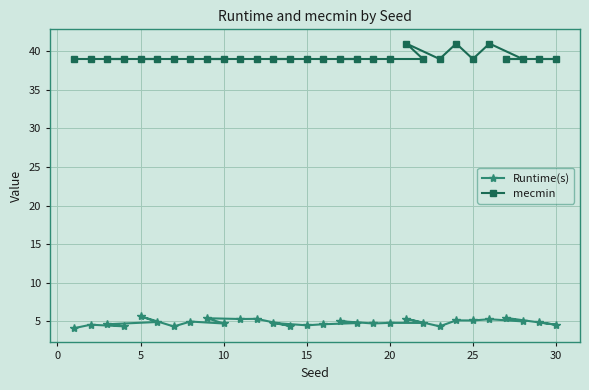

What is the difference between the highest and lowest values at 10?

34.3